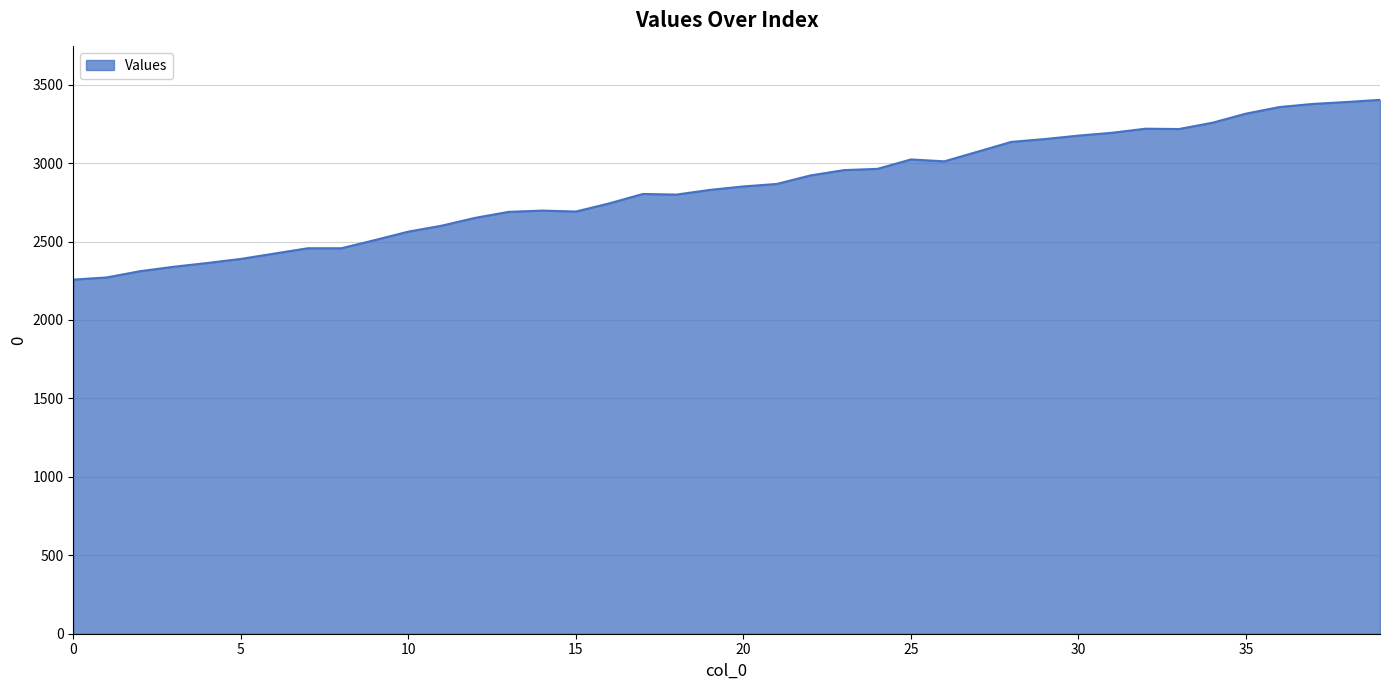

What is the maximum value shown in the chart?

3403